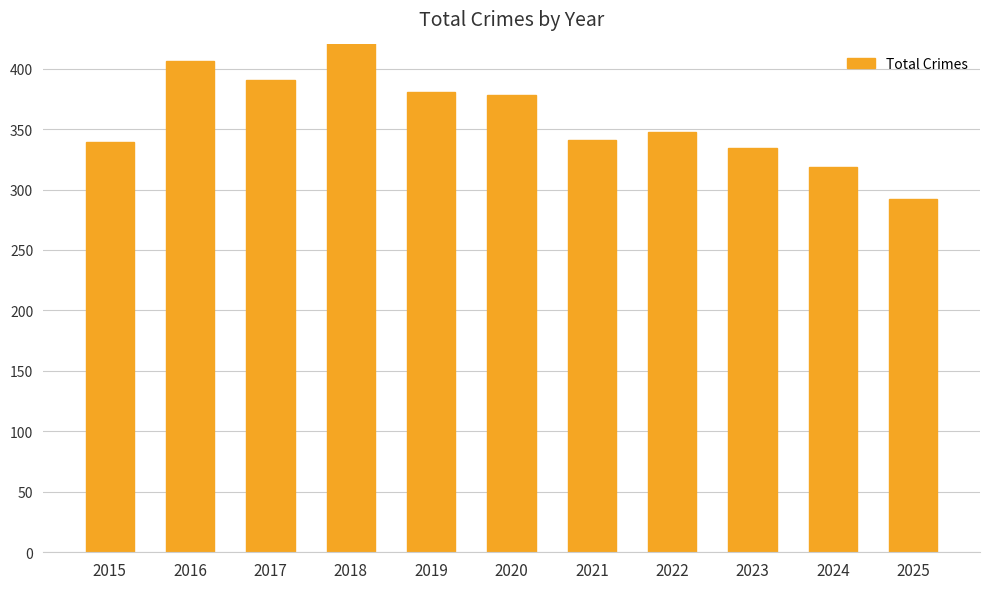

Reading left to right, extract all data points from this chart.

339	406	391	424	381	378	341	348	334	319	292